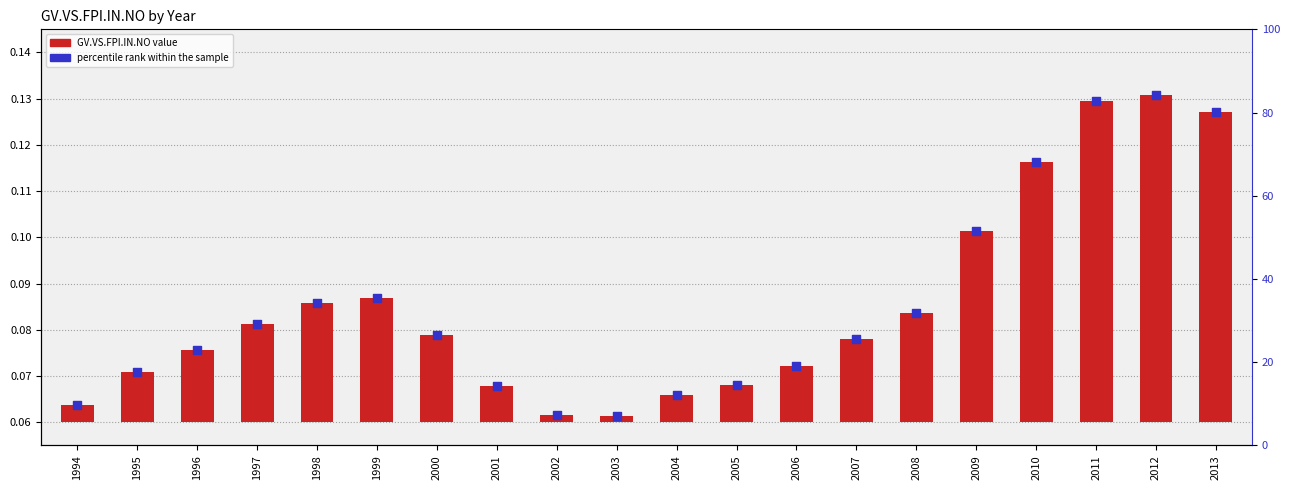

Which series has the largest Y range (max minus min)?

percentile rank within the sample